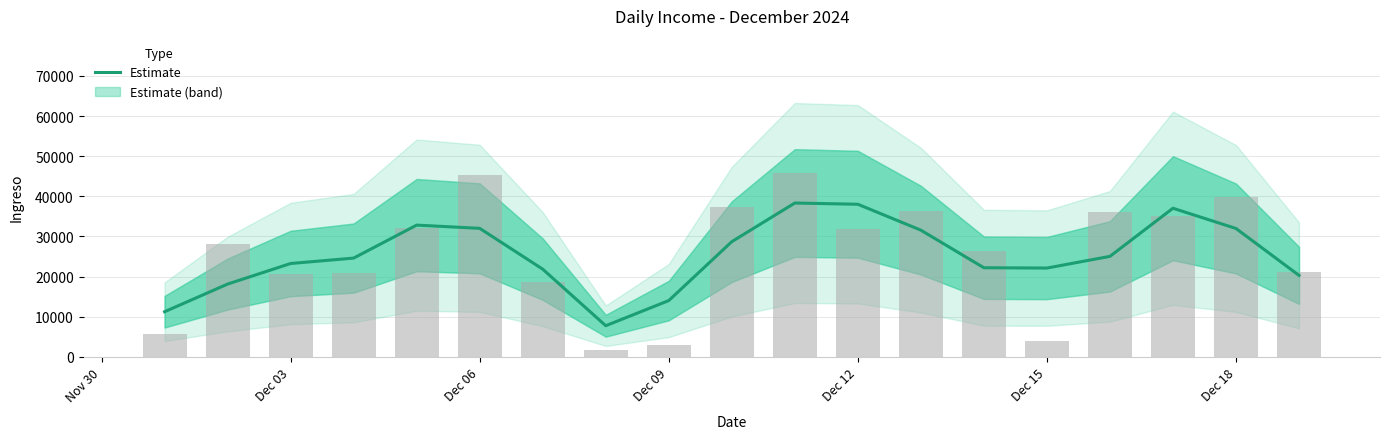

What is the ratio of the value at Dec 09 to the value at Dec 15?

0.6